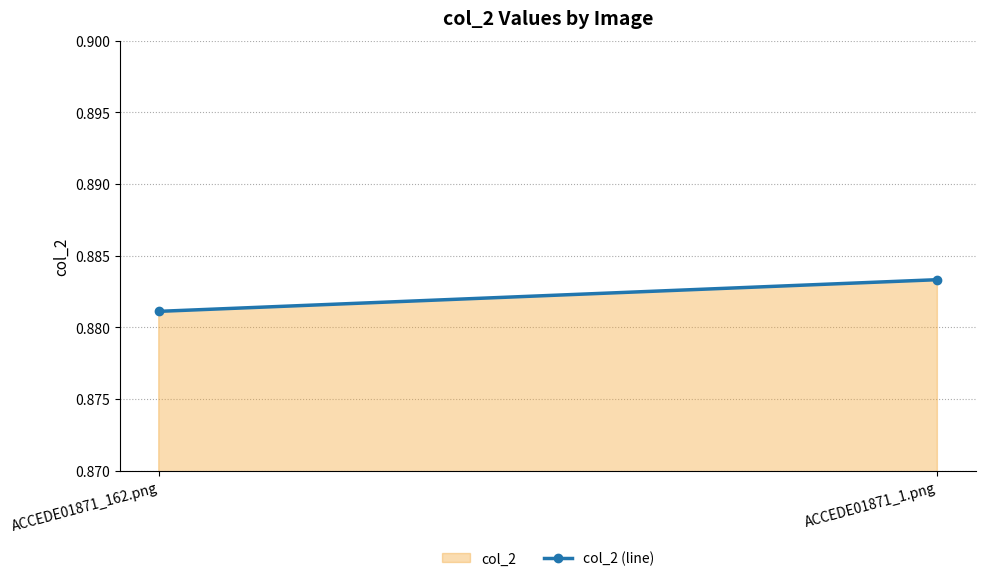

Reading left to right, list all the values displayed in this chart.

ACCEDE01871_162.png=0.9	ACCEDE01871_1.png=0.9